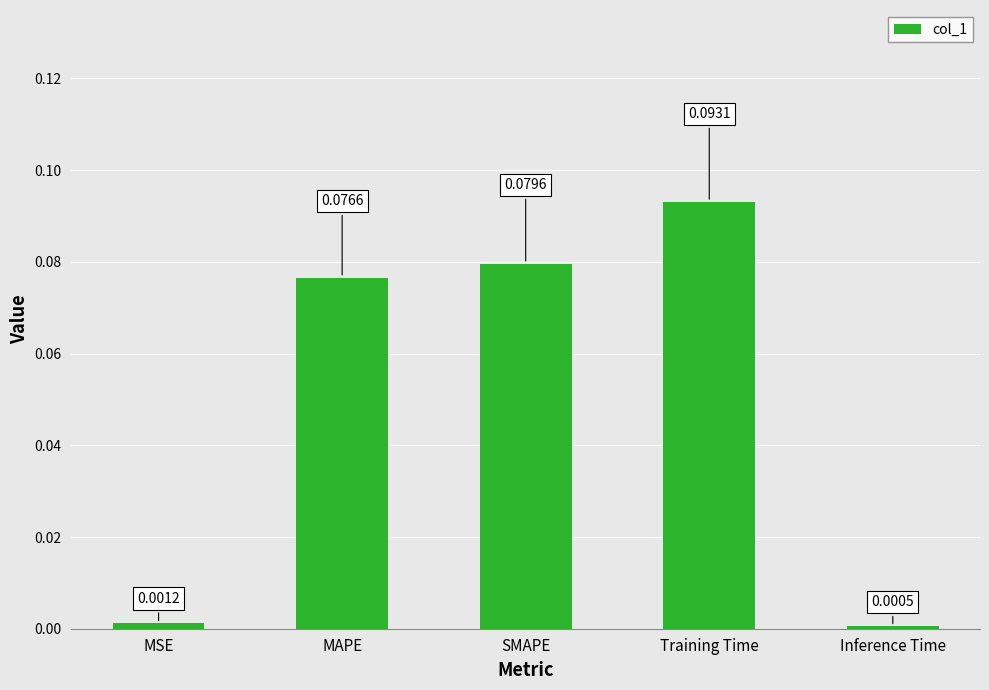

Which has a higher value, SMAPE or Inference Time?

SMAPE